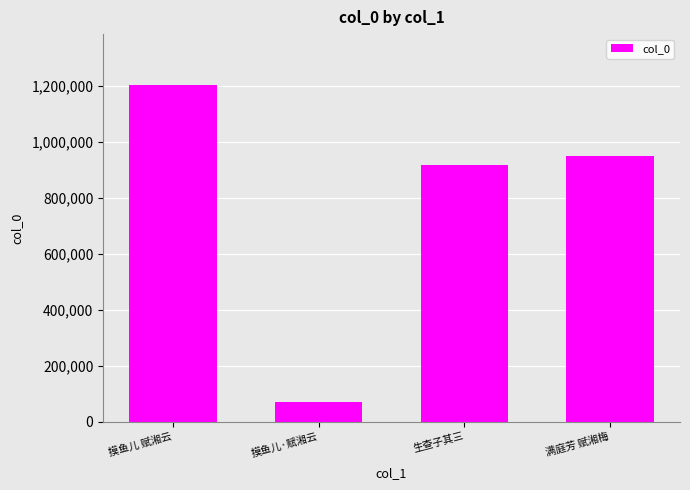

What position from the right is 摸鱼儿·赋湘云?

3